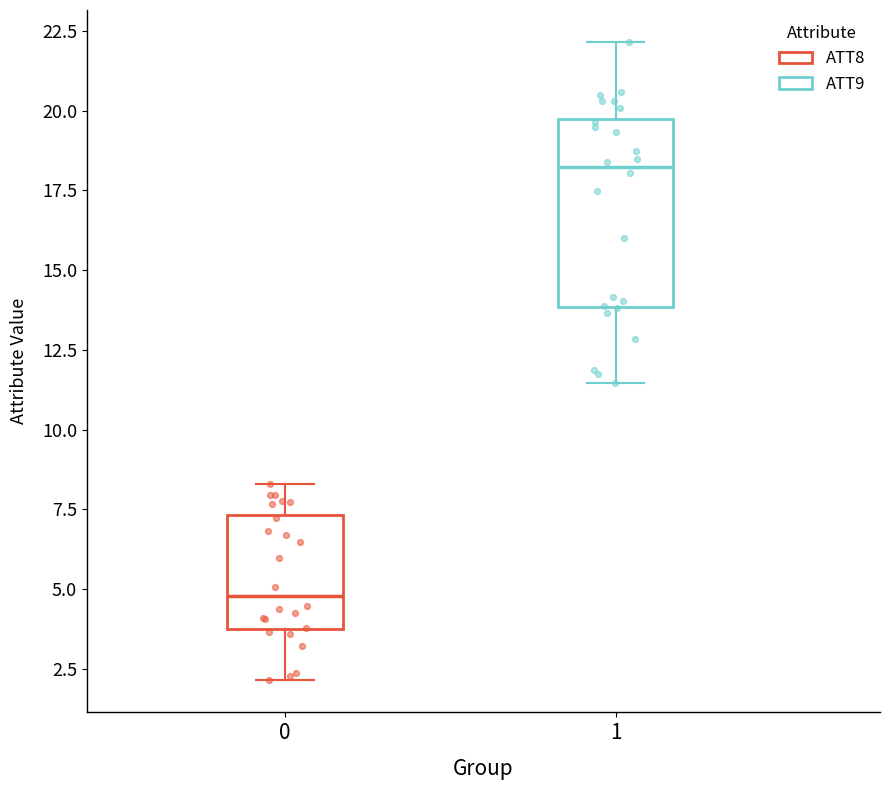

Reading left to right, read every box against the y-axis: the position of its median line, the range the box covers, and the ends of its whiskers. The values are not printed on the chart, so give them approximately, as read against the axis.

0: median 5.0, box 4.0 to 7.5, whiskers 2.0 to 8.5
1: median 18.0, box 14.0 to 19.5, whiskers 11.5 to 22.0